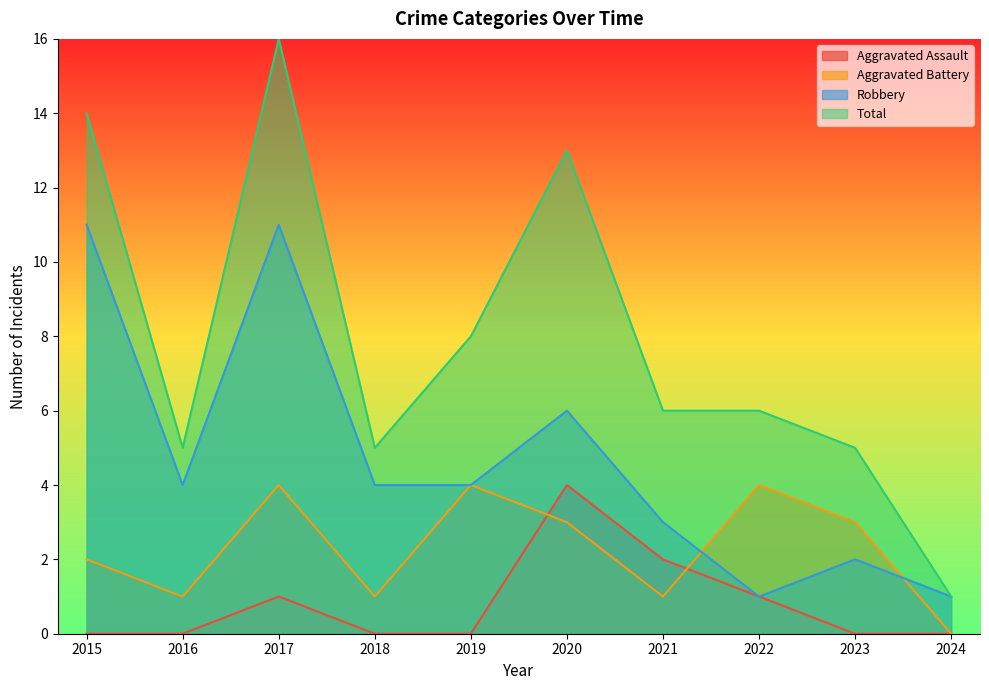

Is it true that Aggravated Assault equals 3 at 2024?

False